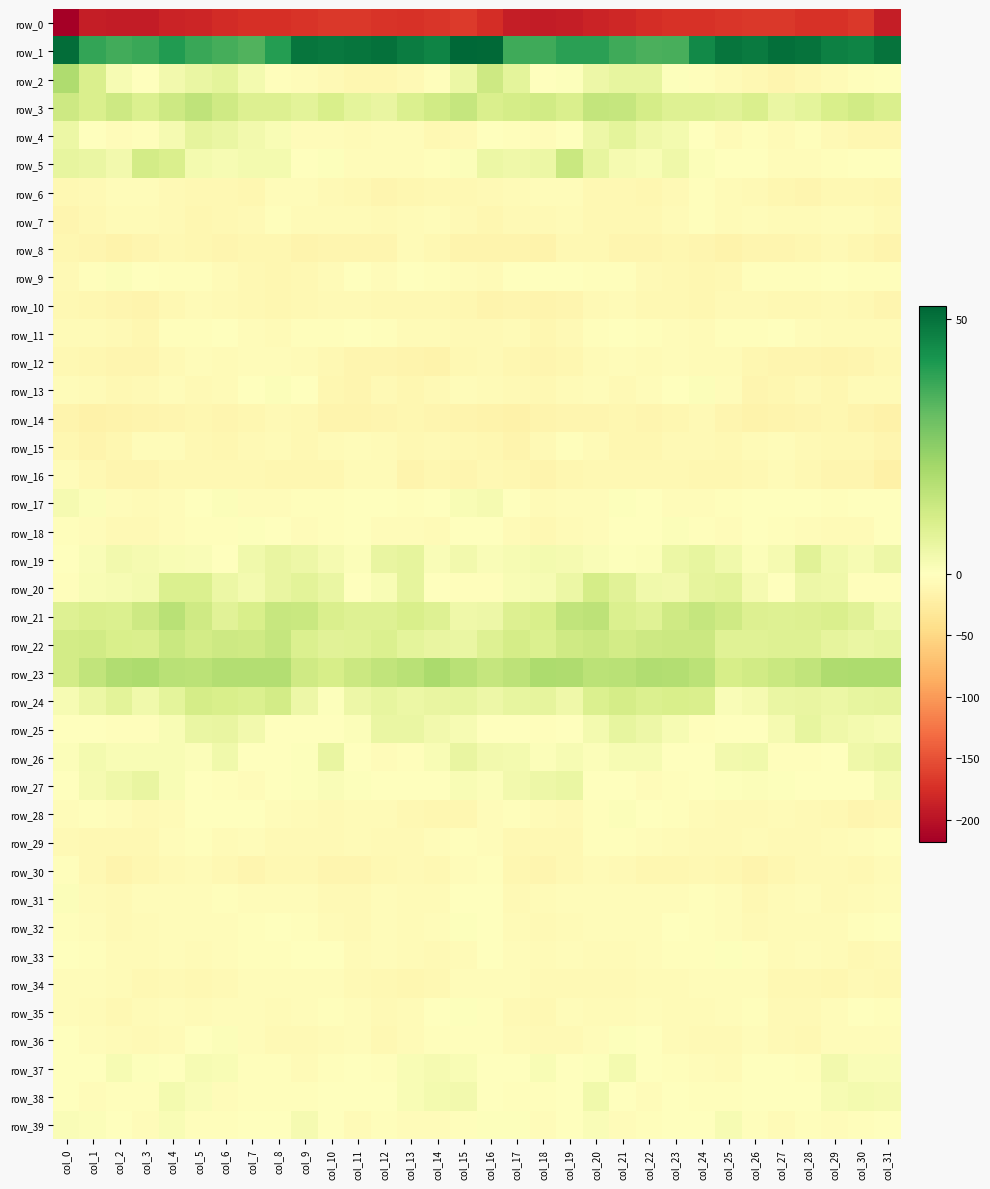

What value does the row_39 series have at col_8?

-1.6